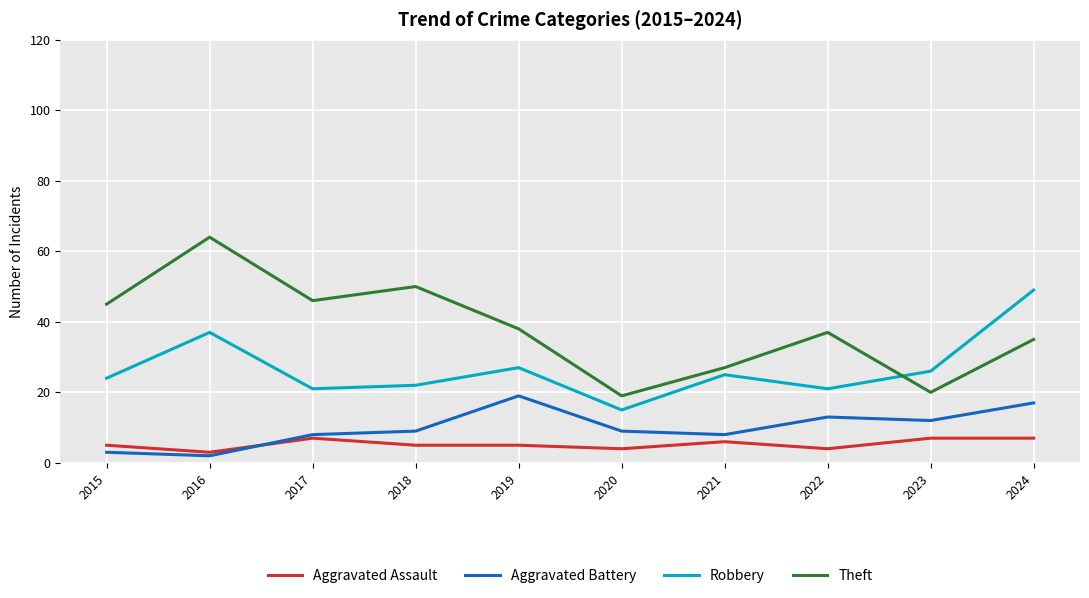

What is the difference between the maximum and minimum values in the Robbery series?

34